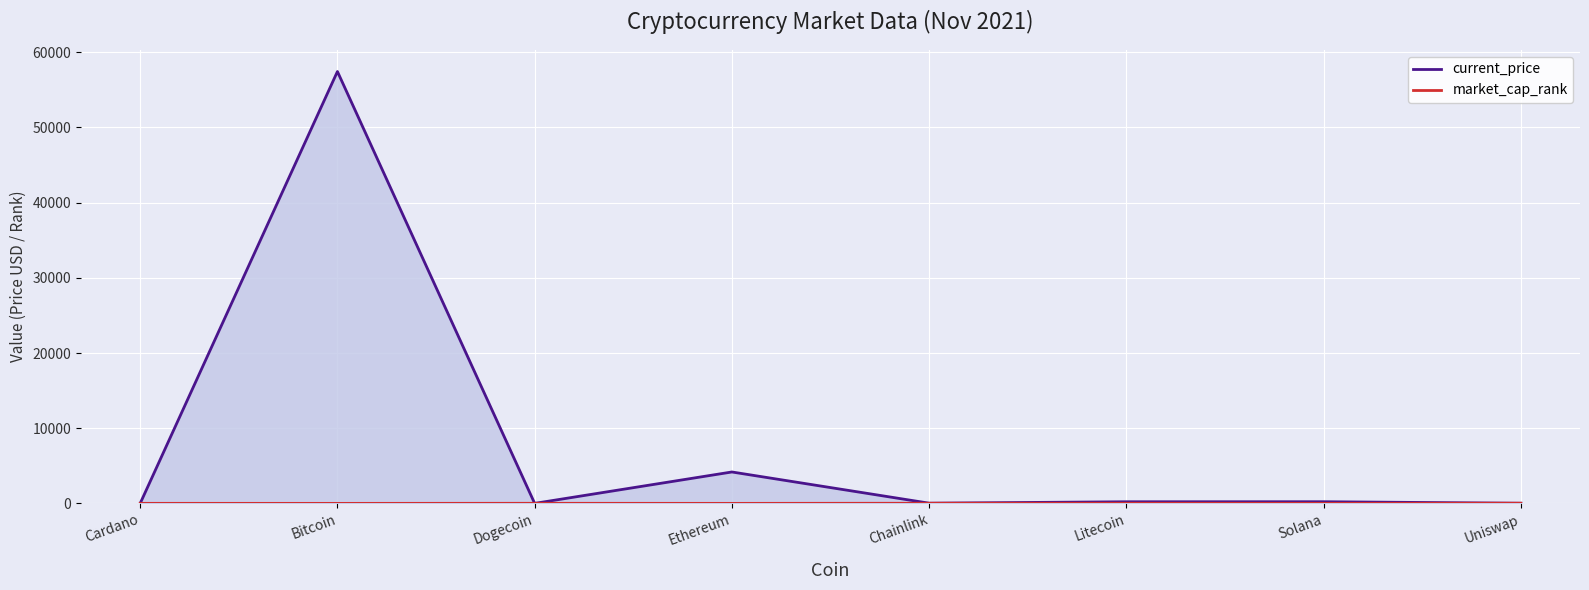

The current_price series shows 4177.8 at Ethereum. True or false?

True